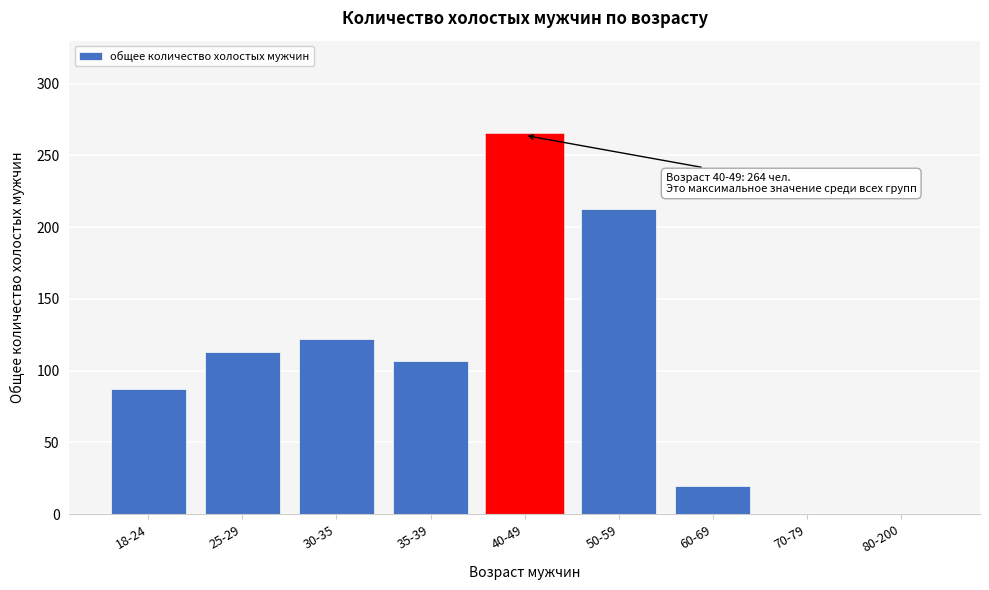

Reading left to right, transcribe all the data shown in this chart.

18-24=87	25-29=113	30-35=122	35-39=107	40-49=264	50-59=213	60-69=20	70-79=0	80-200=0